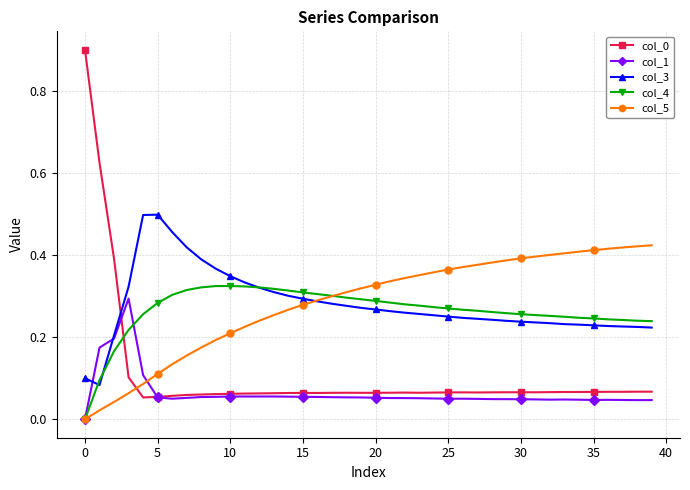

True or false: col_4 has more than 0 points higher than both neighbors.

True